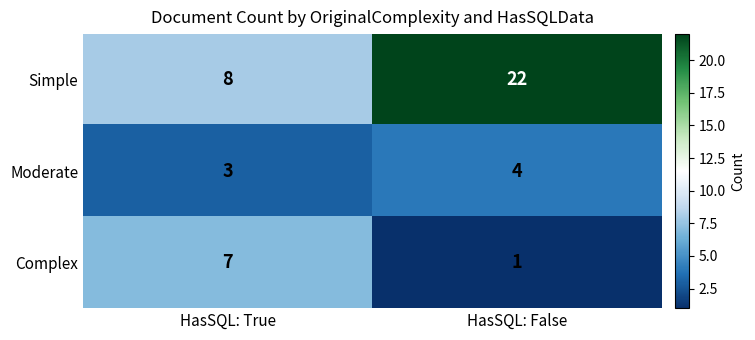

Is it true that Simple equals 4 at HasSQL: True?

False